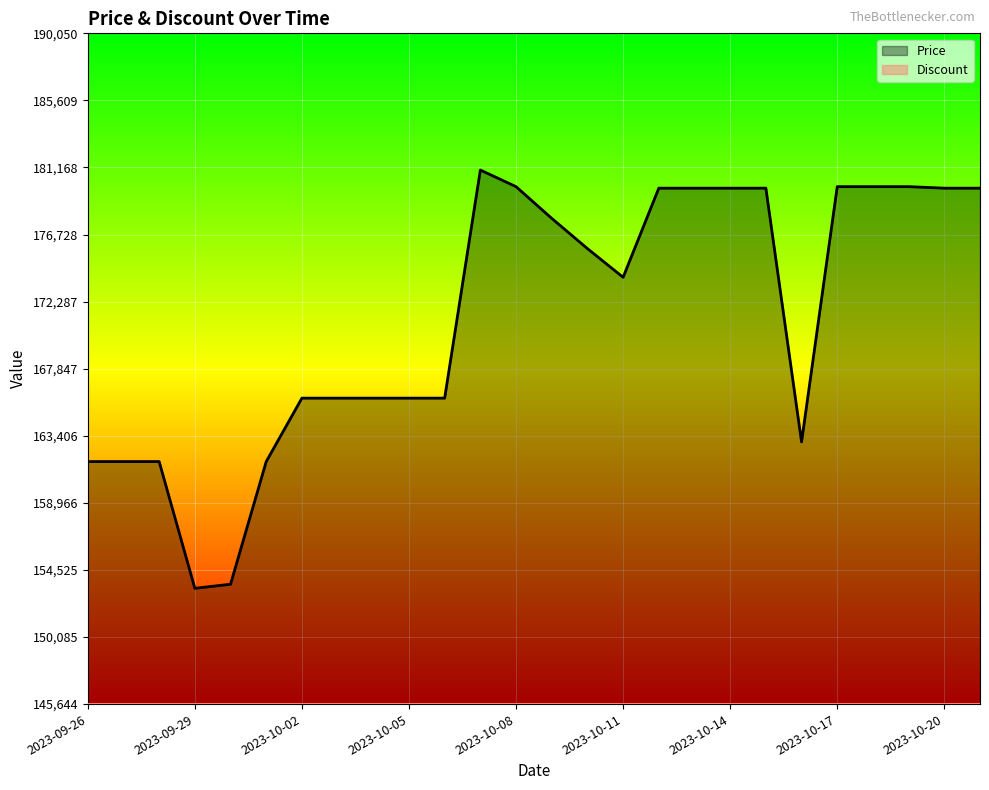

At 2023-09-26, list the series in order from largest to smallest.

Price, Discount